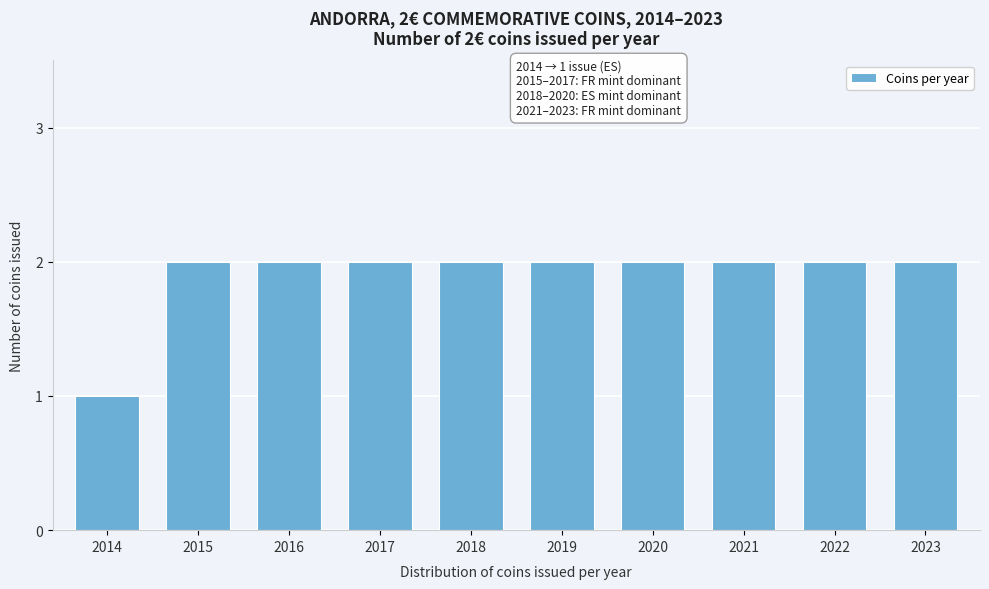

Reading left to right, list all the values displayed in this chart.

2014=1	2015=2	2016=2	2017=2	2018=2	2019=2	2020=2	2021=2	2022=2	2023=2